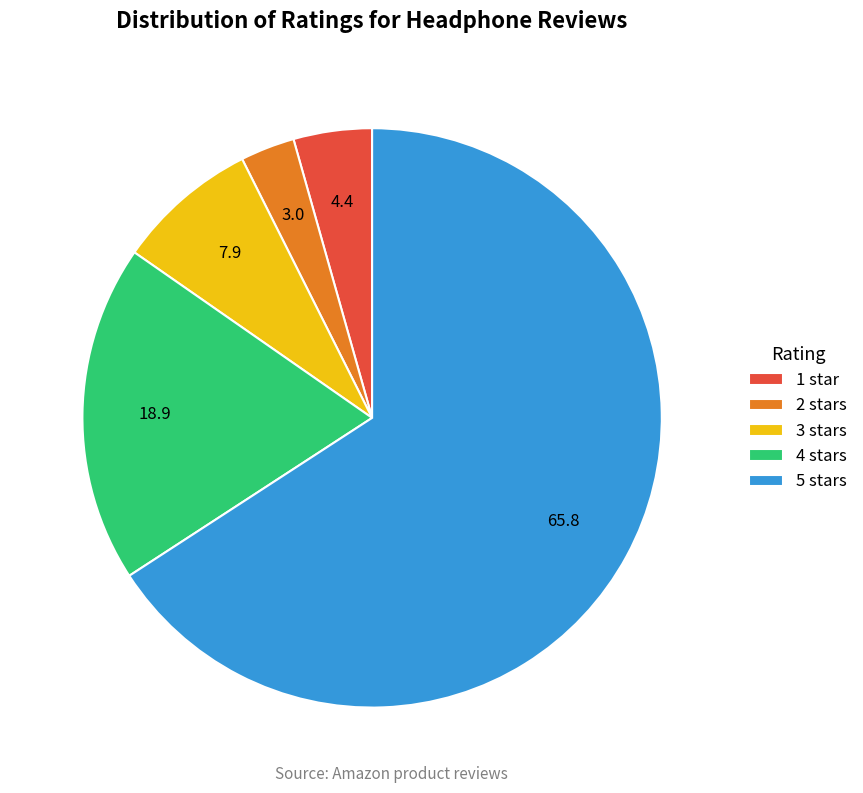

Count the number of slices in the pie.

5